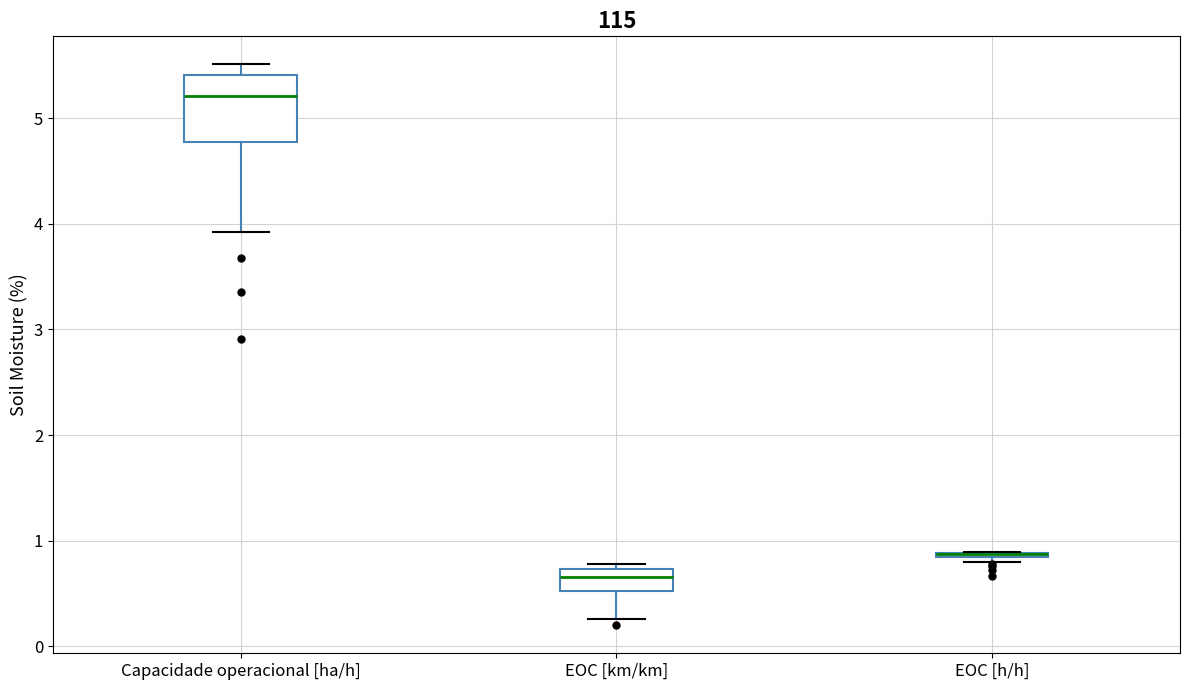

Reading left to right, transcribe this box plot: for each box, give where its median line is, the range the box spans, and where its two whiskers end, as read against the y-axis. The values are not printed on the chart, so give them approximately, as read against the axis.

Capacidade operacional [ha/h]: median 5.2, box 4.8 to 5.4, whiskers 3.9 to 5.5
EOC [km/km]: median 0.7 (just below the box's upper edge), box 0.5 to 0.7, whiskers 0.3 to 0.8
EOC [h/h]: box collapsed to a line at 0.9, whiskers 0.8 to 0.9